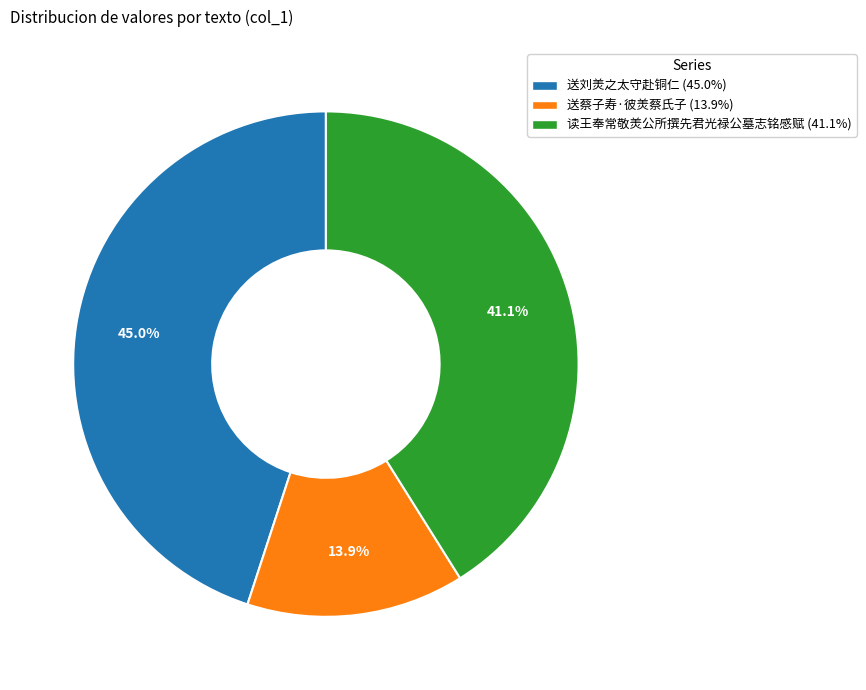

Combined, do 读王奉常敬羙公所撰先君光禄公墓志铭感赋 and 送蔡子寿·彼羙蔡氏子 account for over 50%?

Yes